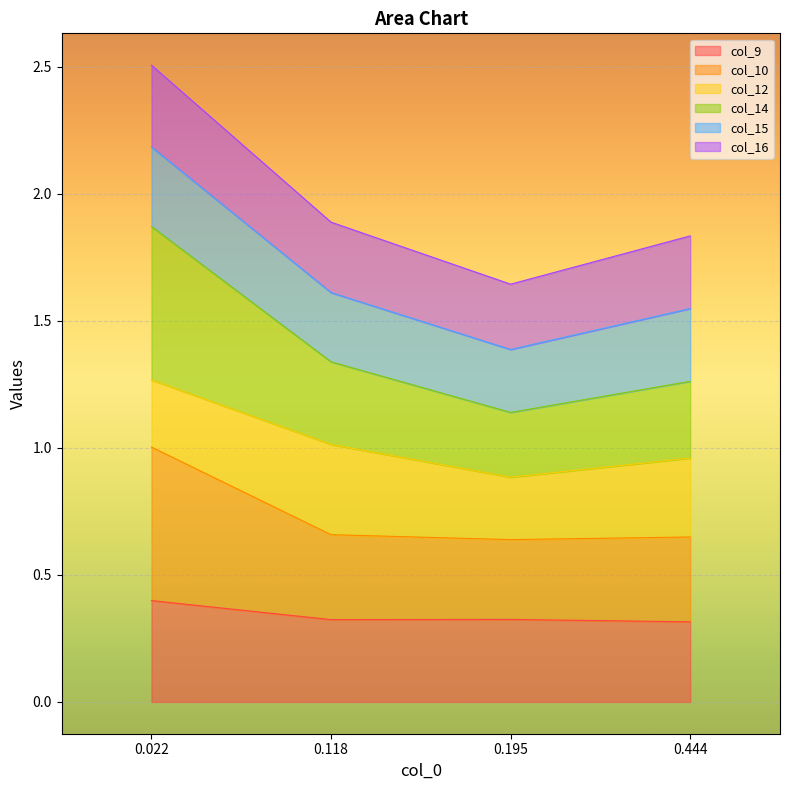

How many lines are shown in the chart?

6